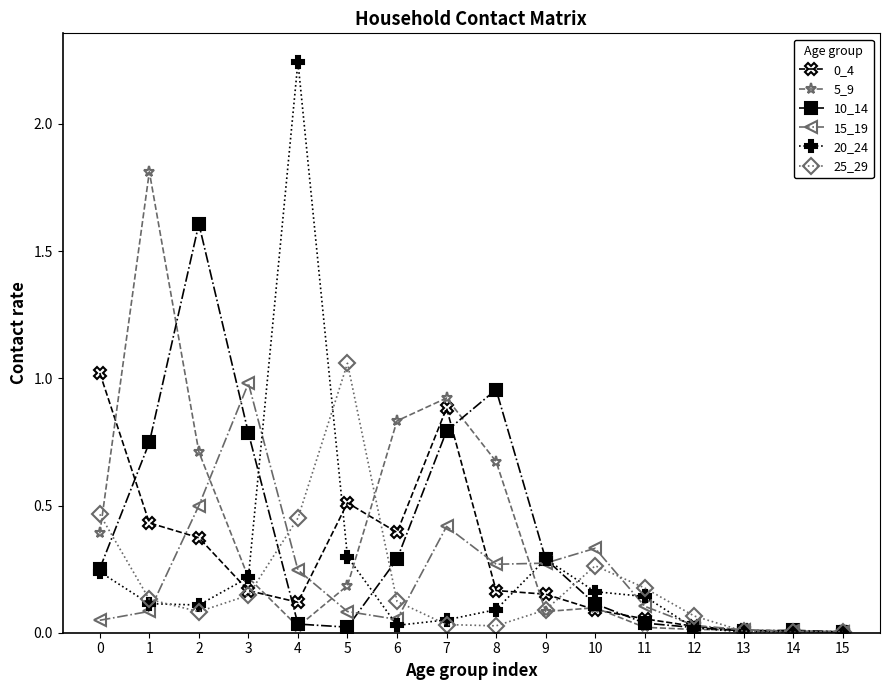

Which series changed the most between 2 and 11?

10_14